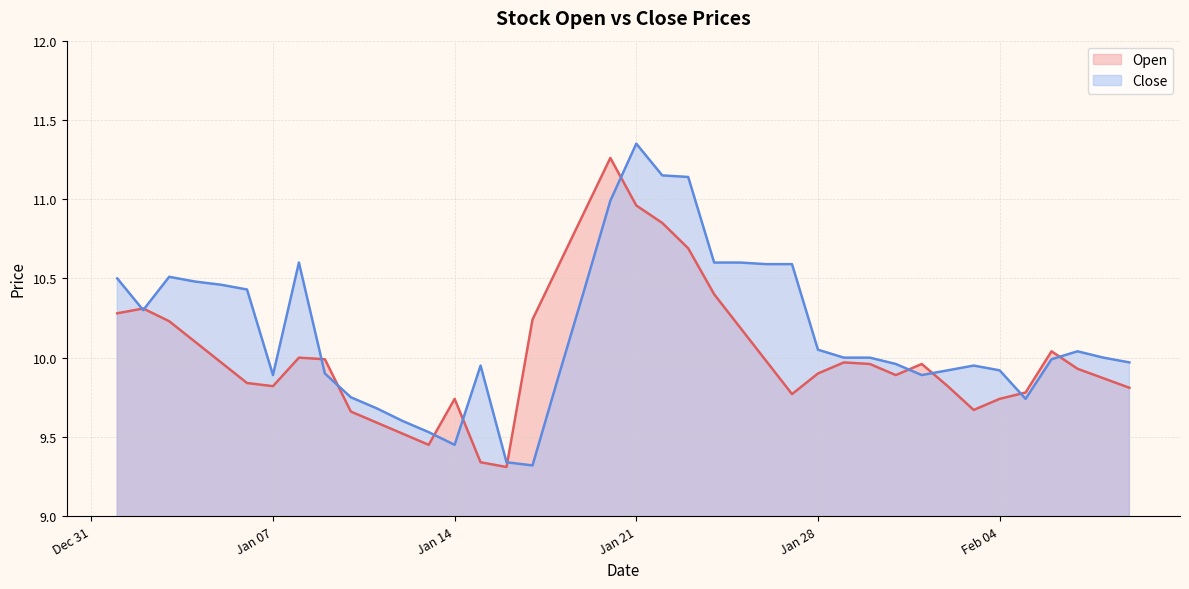

What is the sum of the Close values at 2025-01-03 and 2025-01-02?

20.8